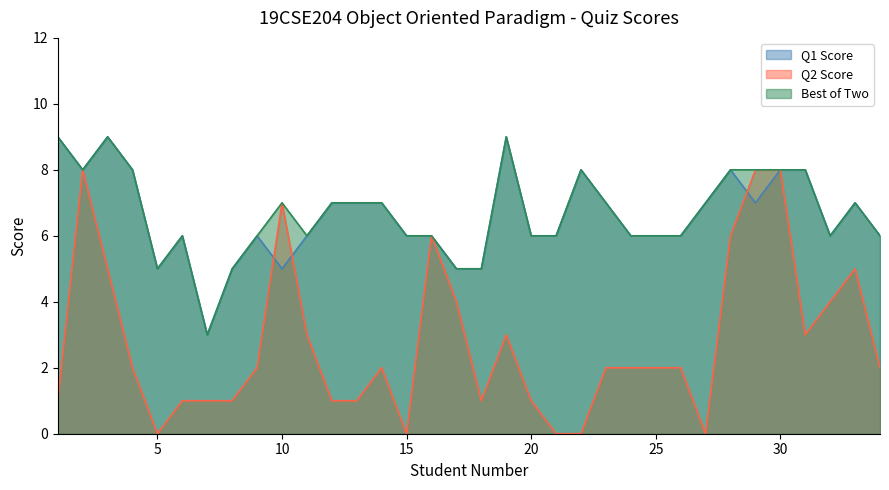

Which series has the largest total across all categories?

Best of Two